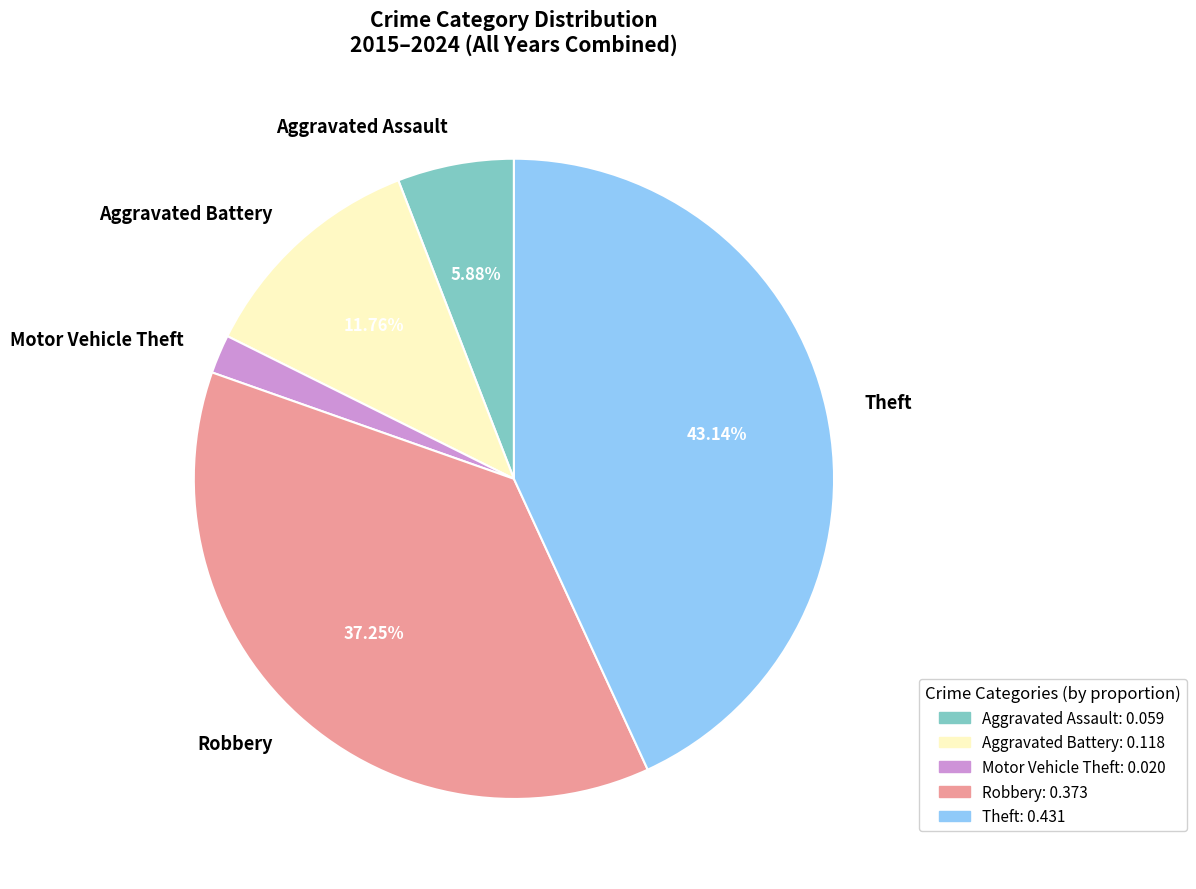

To the nearest percent, what percentage of the pie is Aggravated Assault?

6%